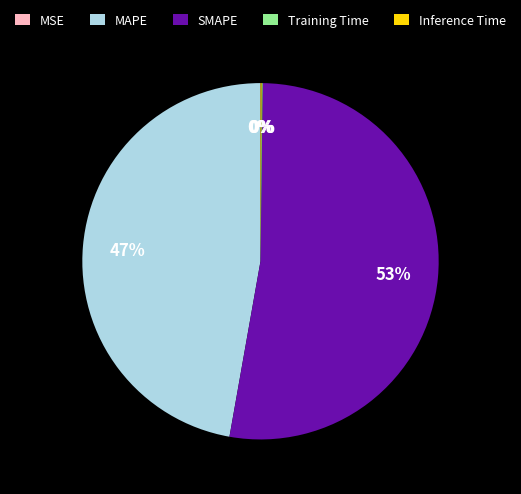

Between MAPE and SMAPE, which is larger?

SMAPE